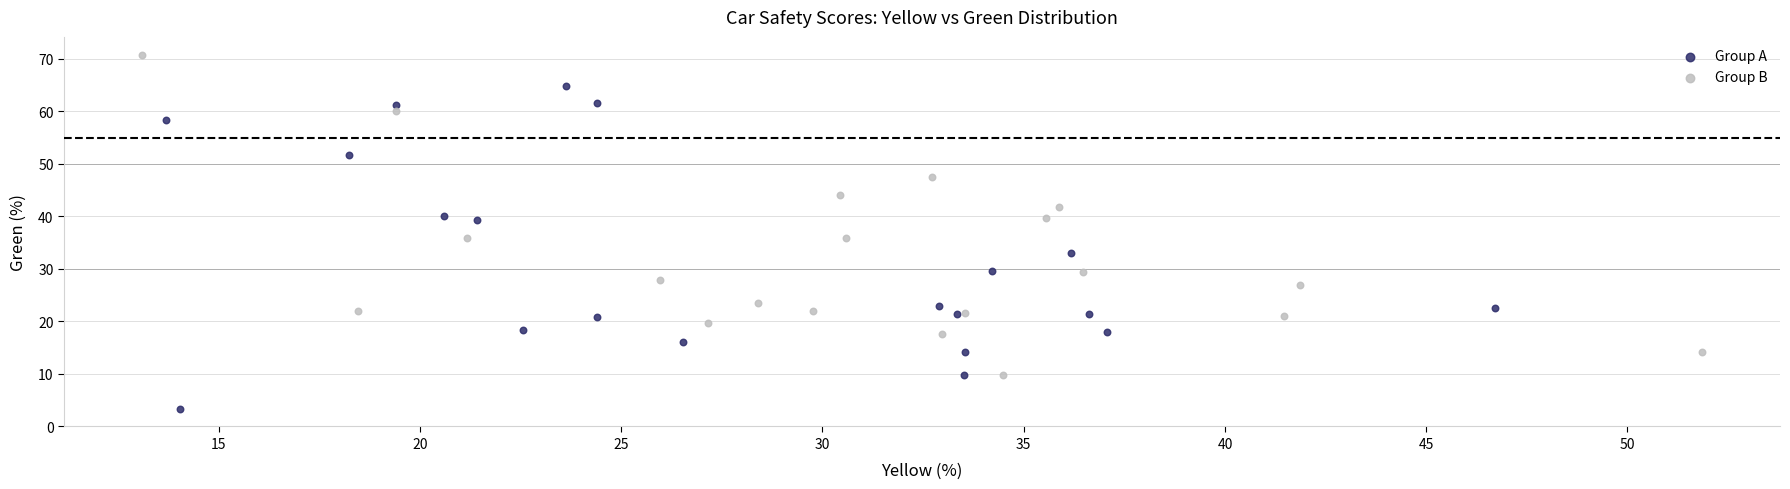

Which series contains the lowest Y value?

Group A